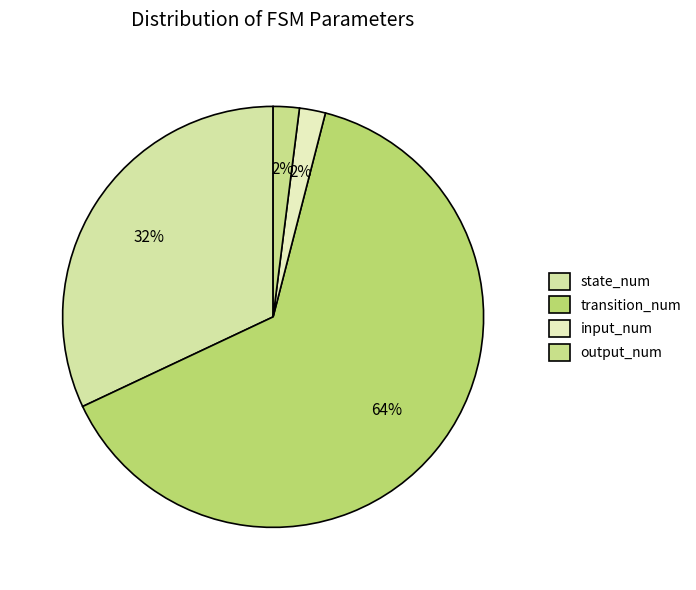

How many segments does this pie chart have?

4